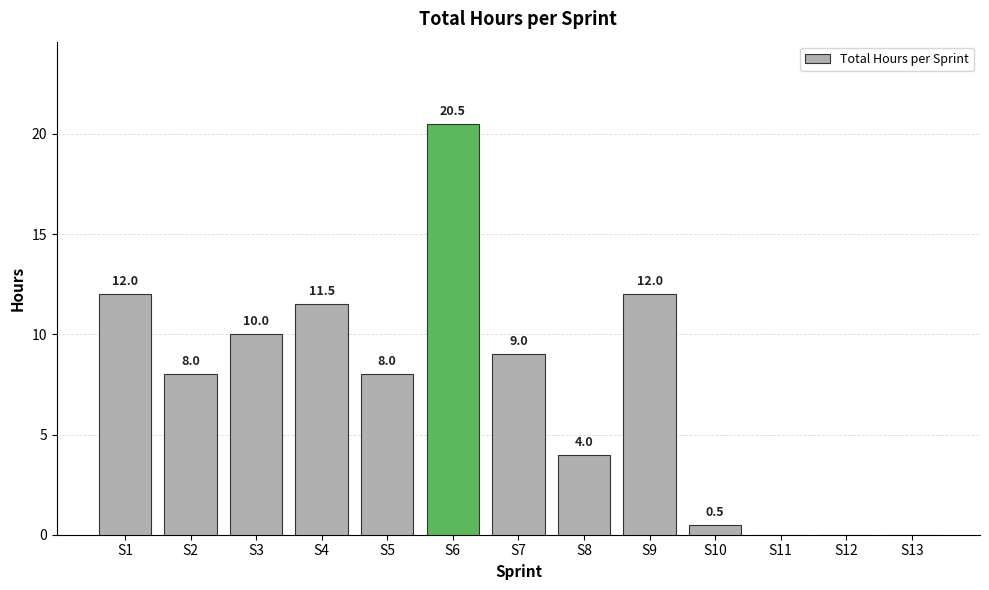

Between S6 and S2, which is larger?

S6